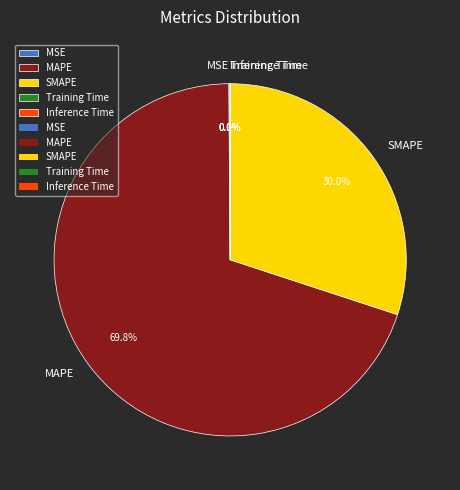

What portion of the pie excludes SMAPE?

70.0%